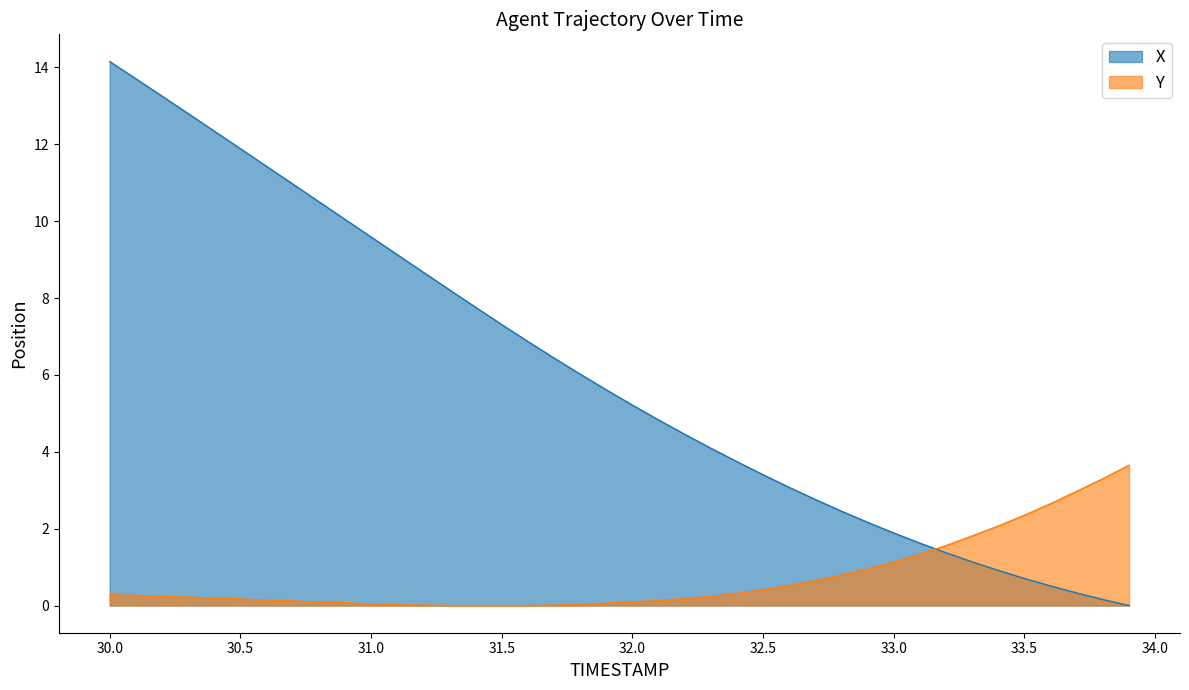

Rank the series by their maximum value, from lowest to highest.

Y, X